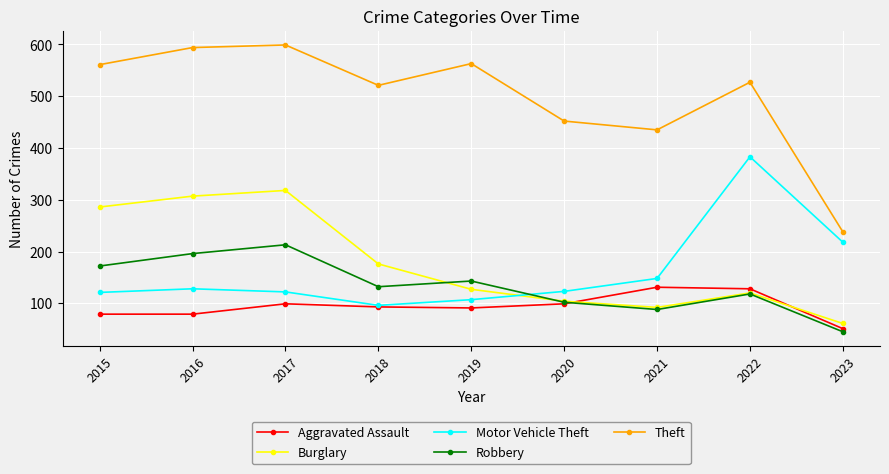

Is the value of Motor Vehicle Theft at 2015 greater than the value of Burglary at 2019?

No